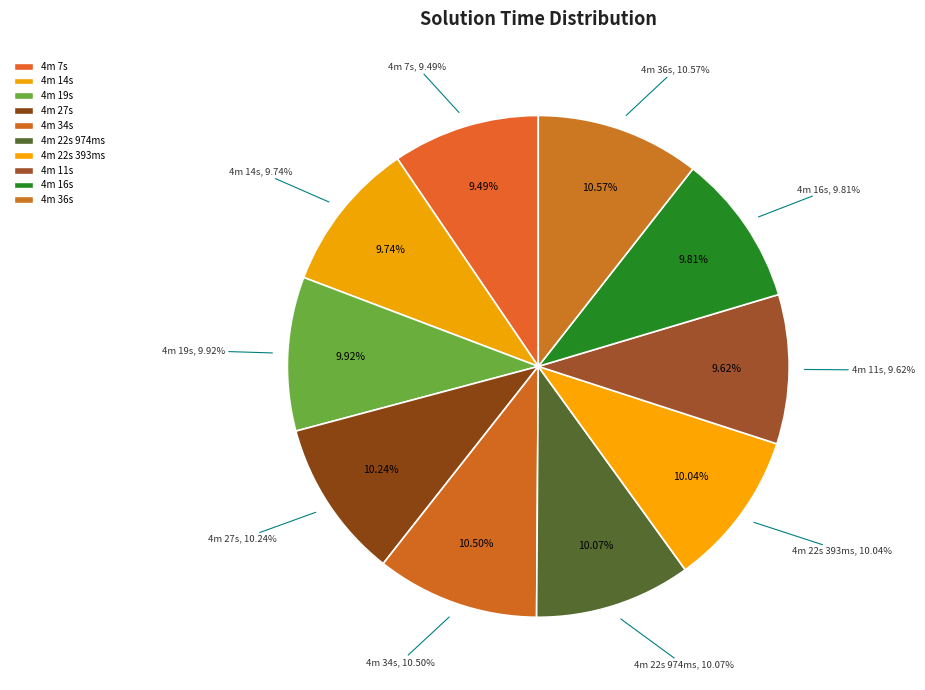

What is the ratio of the value at 4 m 14 s 494 ms 536 us 399 ns to the value at 4 m 27 s 555 ms 694 us 200 ns?

1.0